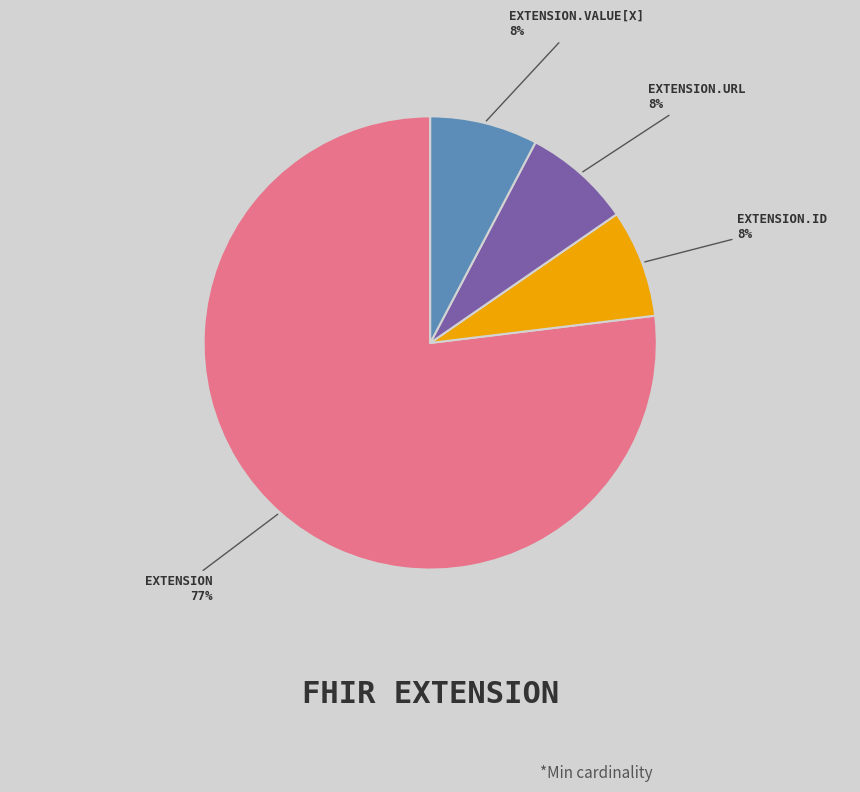

How many segments does this pie chart have?

4